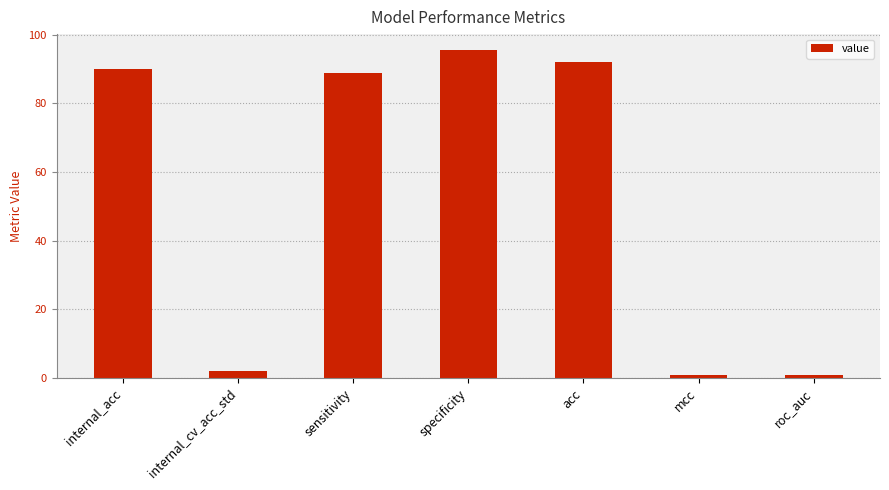

What is the change in value from mcc to roc_auc?

+0.1